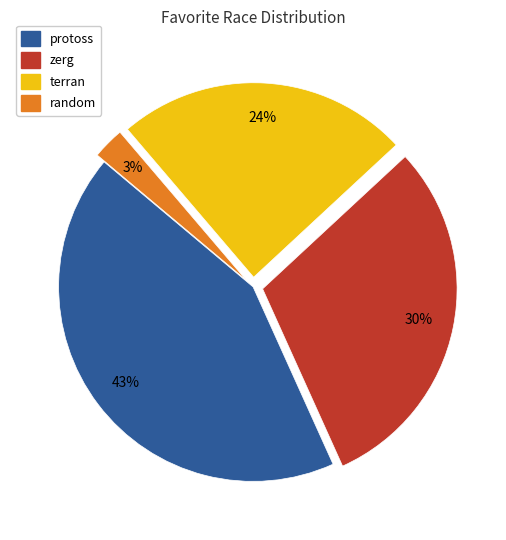

What is the smallest slice in the pie chart?

random